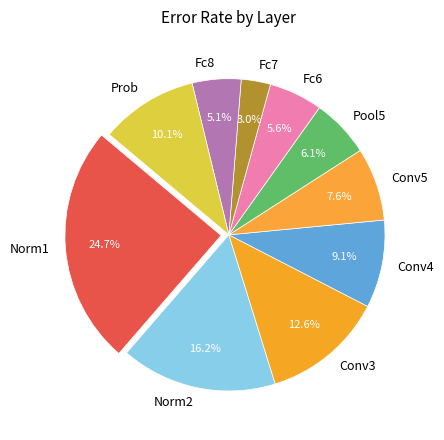

The Conv3 slice represents 13% of the pie. True or false?

True